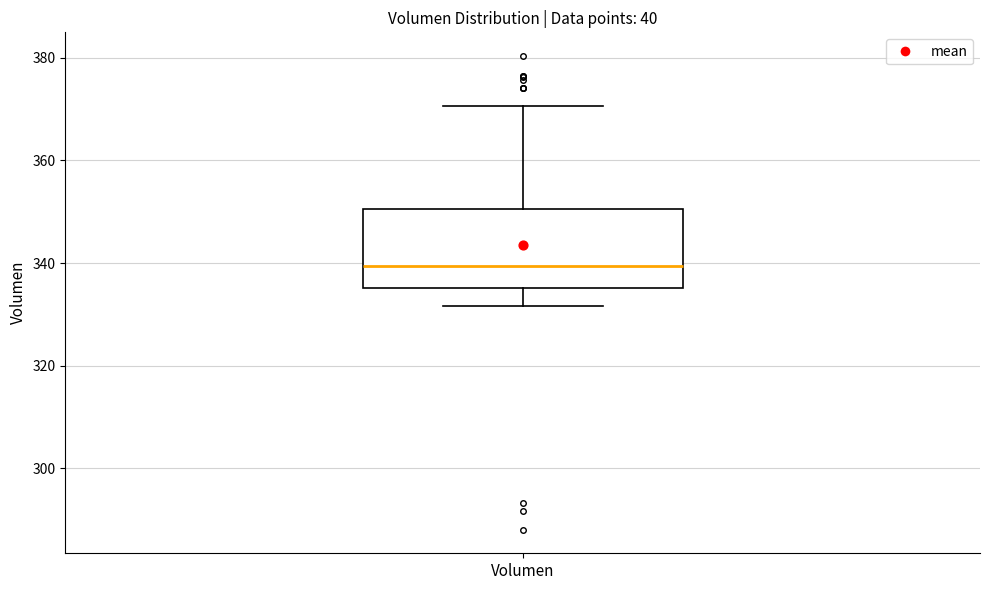

Where does the lower whisker of the box for Volumen end on the y-axis? The values are not printed on the chart, so give them approximately, as read against the axis.

332